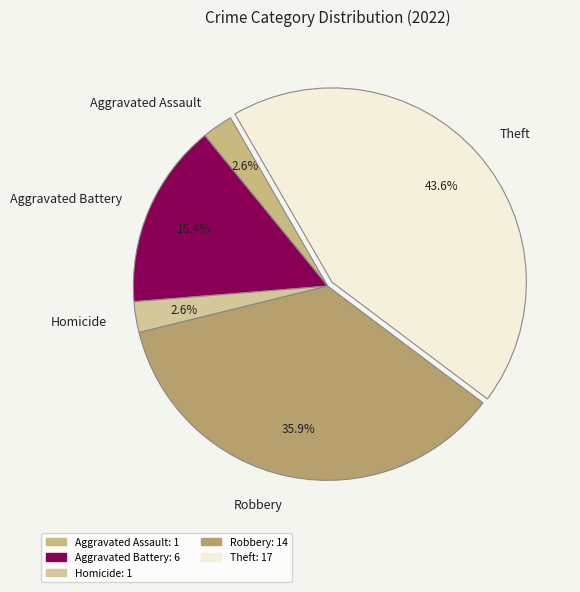

Which has a higher value, Theft or Aggravated Battery?

Theft